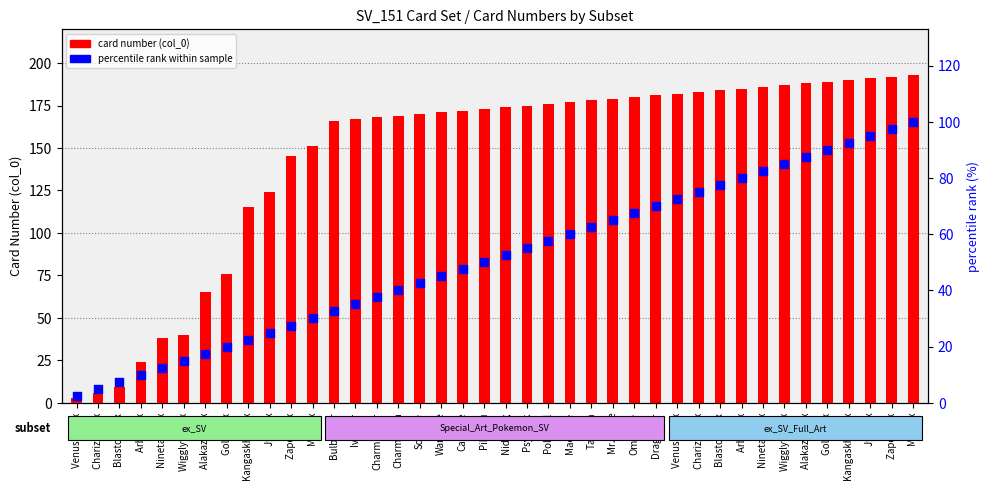

Which series reaches the minimum Y coordinate?

percentile rank within sample